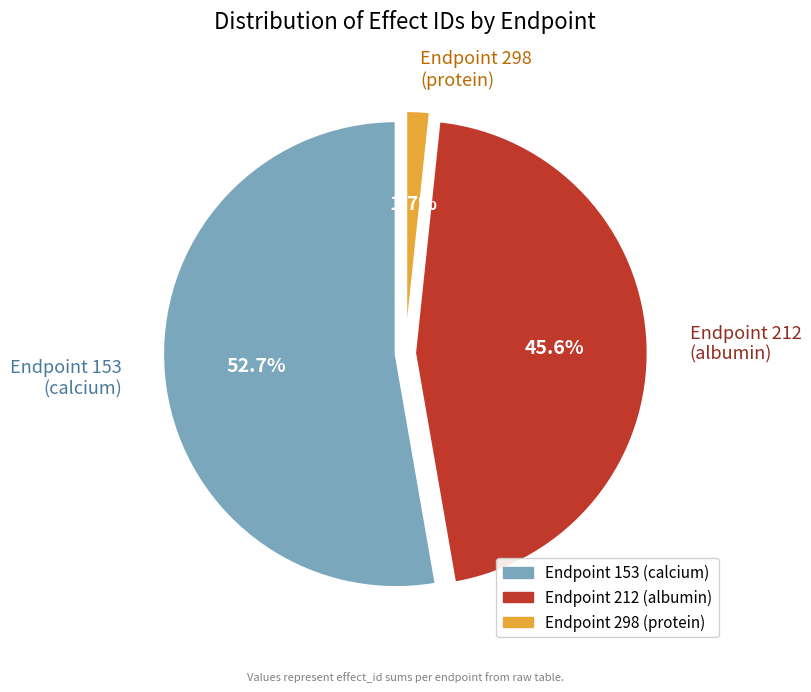

What is the change in value from Endpoint 153
(calcium) to Endpoint 212
(albumin)?

-356